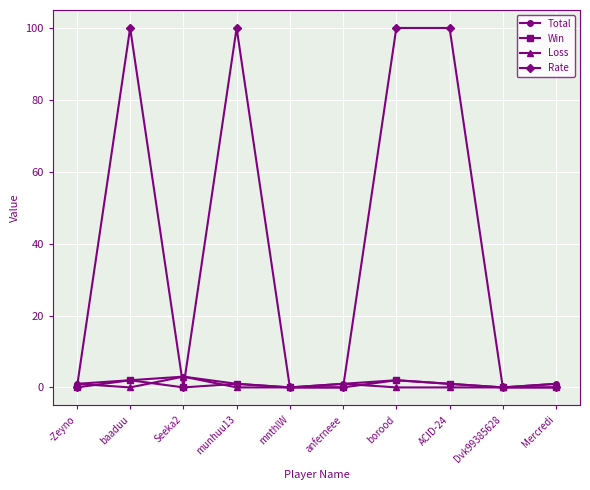

What position from the left is borood?

7